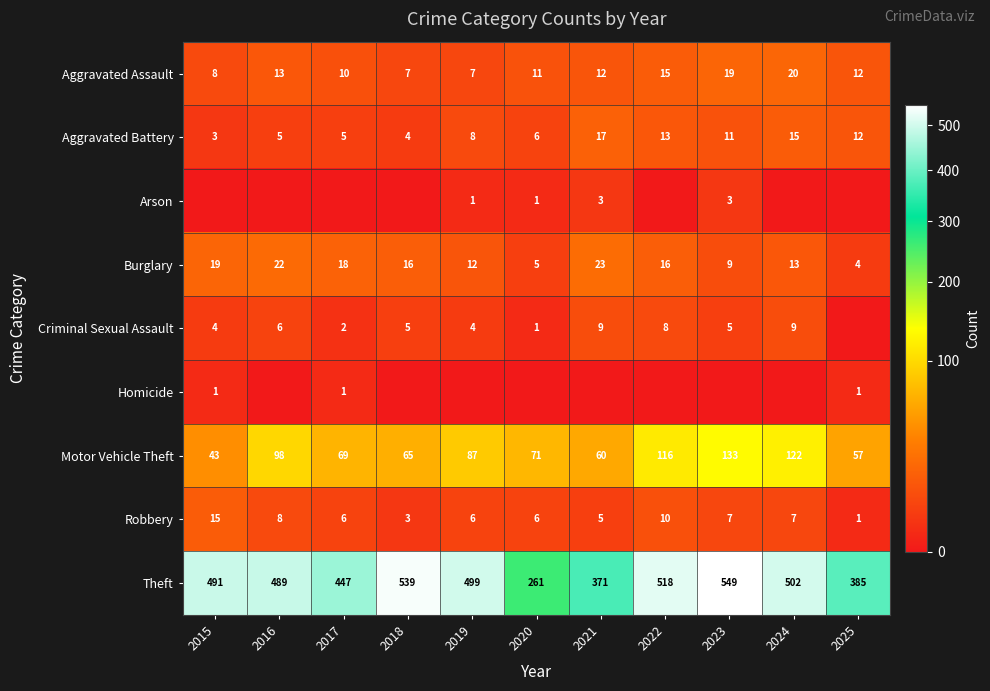

What is the average value of the Theft series?

459